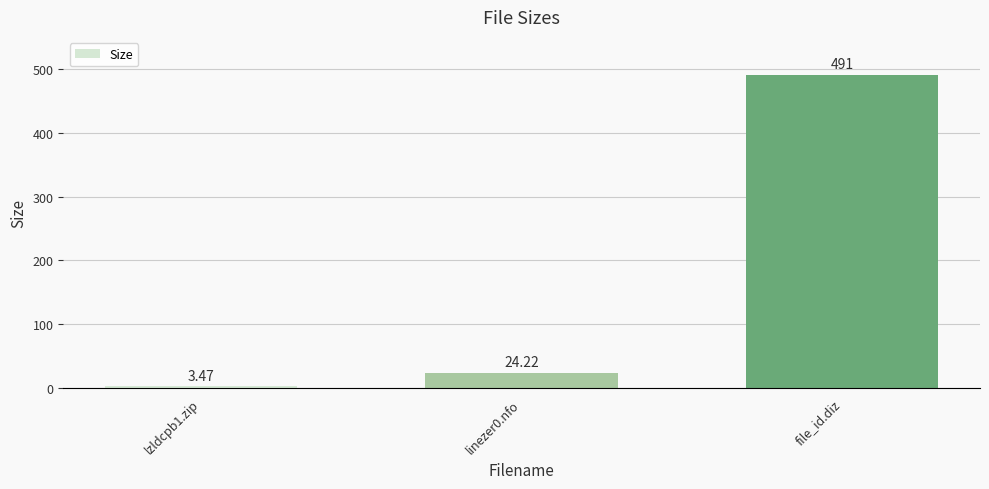

Where does the data first go above 24?

linezer0.nfo